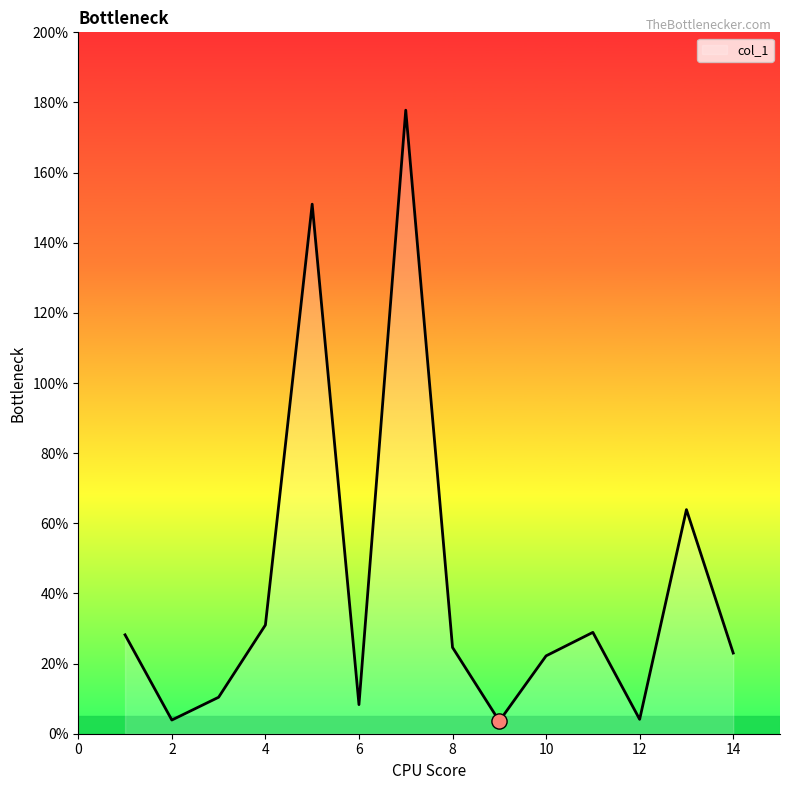

What is the maximum value shown in the chart?

177.8